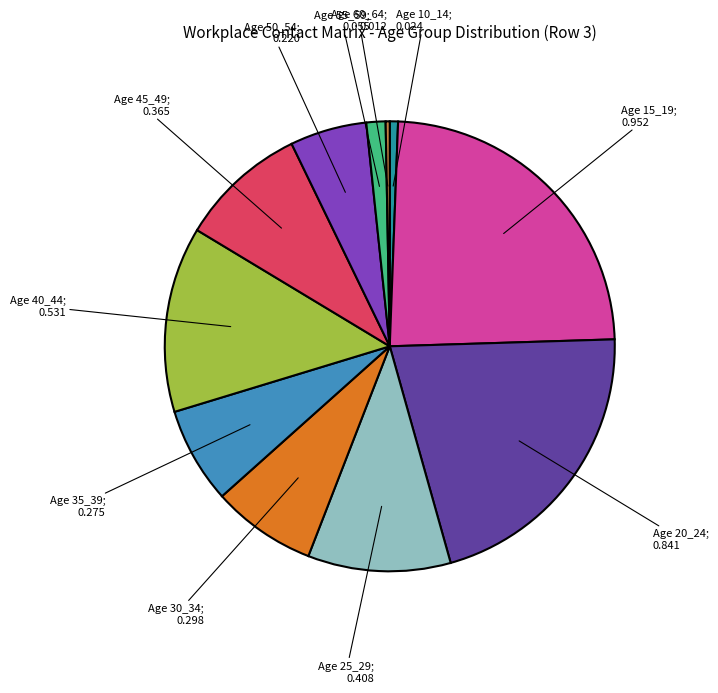

Does any single category account for the majority?

No